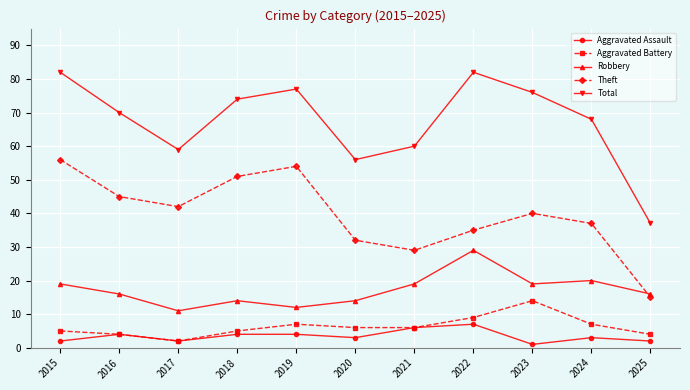

How many lines are shown in the chart?

5